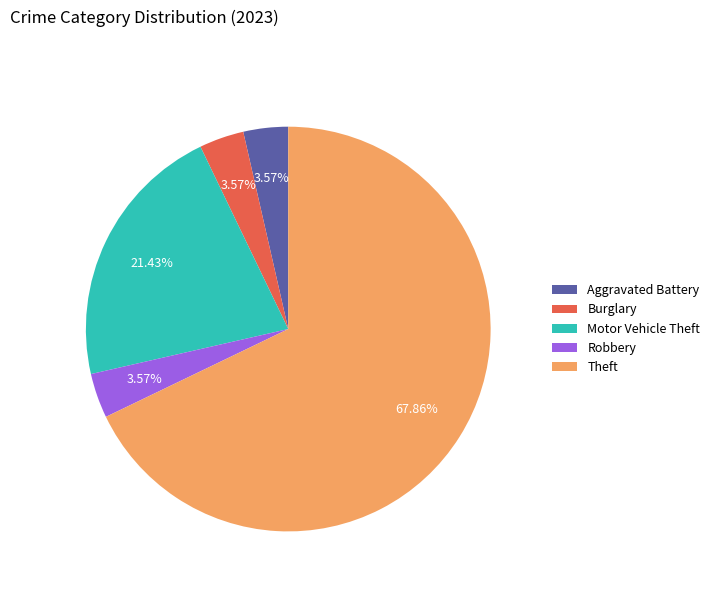

What is the largest slice in the pie chart?

Theft